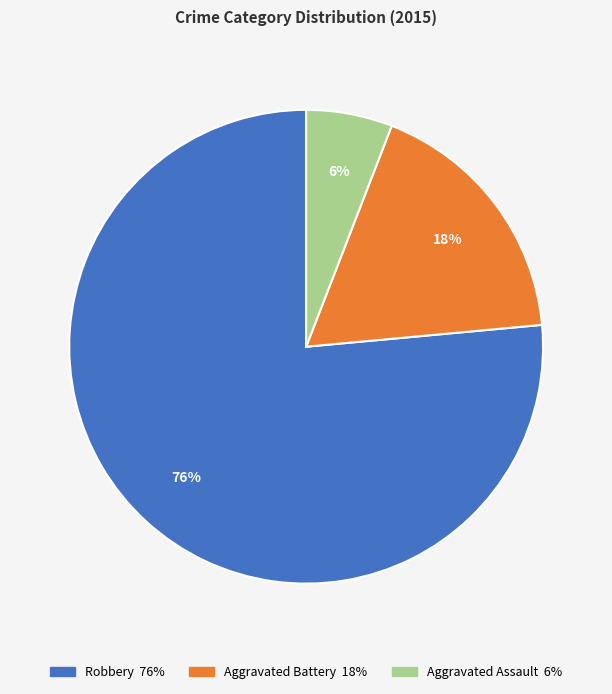

Rank the categories by value from lowest to highest.

Aggravated Assault, Aggravated Battery, Robbery